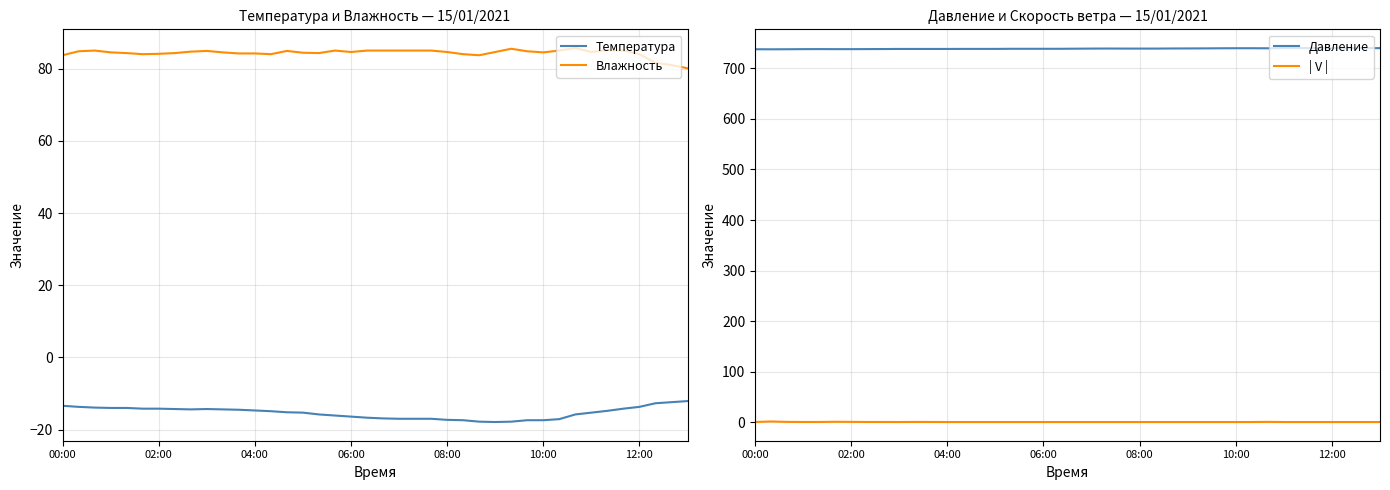

How many interior local peaks does the Влажность series have?

7